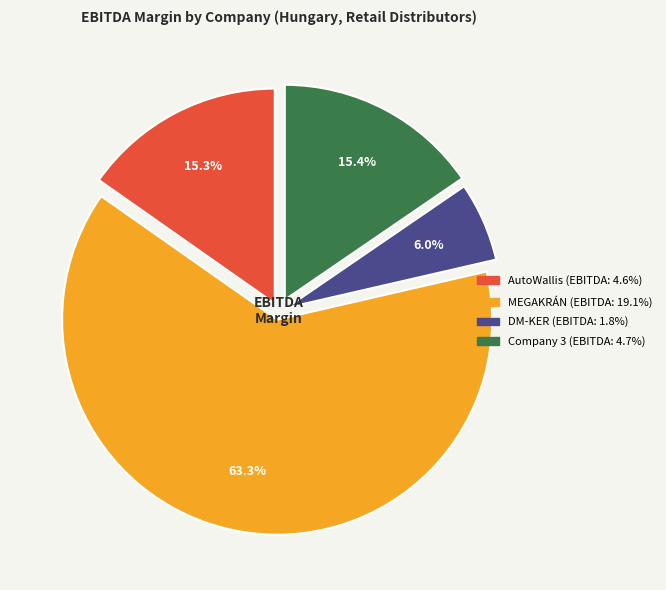

Is there any slice that represents more than half of the pie?

Yes